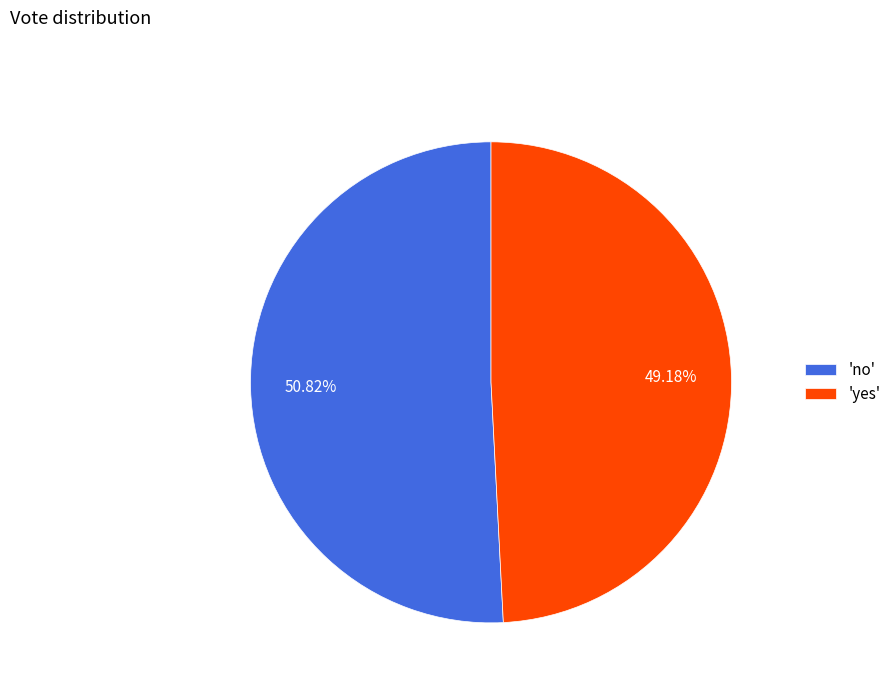

Is there a majority slice in this chart?

Yes